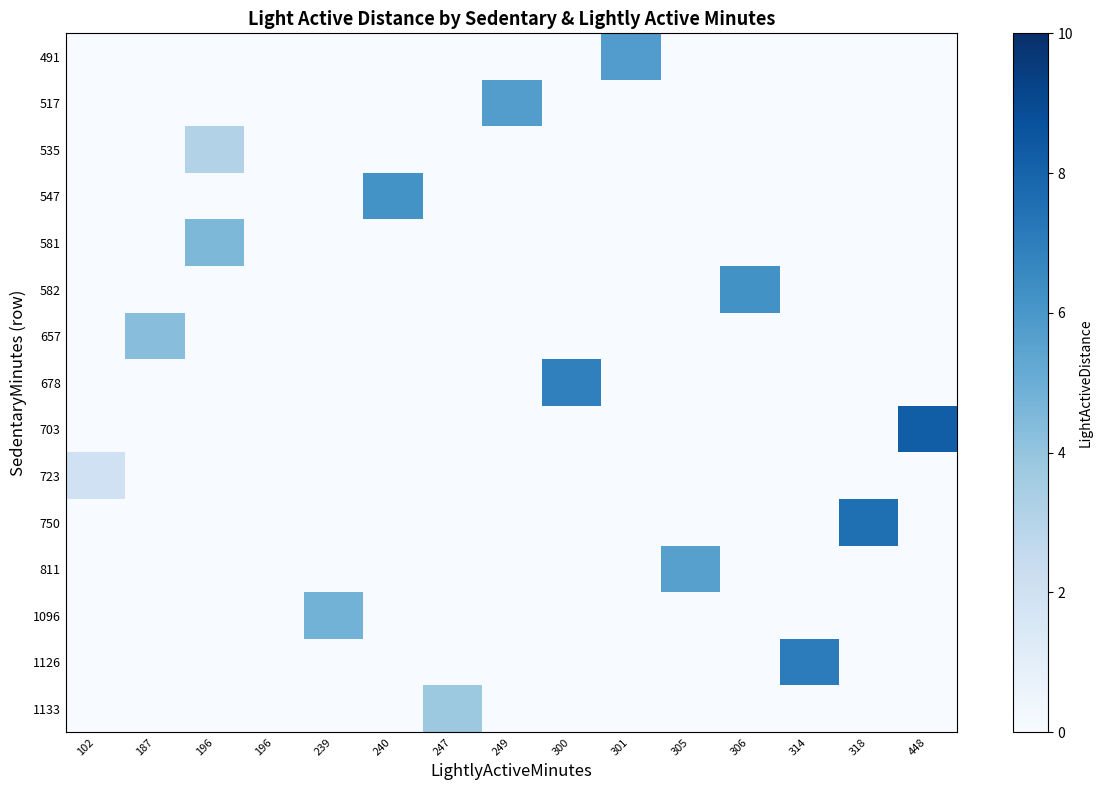

Reading left to right, transcribe all the data shown in this chart.

491: 102=0.0	187=0.0	196=0.0	196=0.0	239=0.0	240=0.0	247=0.0	249=0.0	300=0.0	301=5.8	305=0.0	306=0.0	314=0.0	318=0.0	448=0.0
517: 102=0.0	187=0.0	196=0.0	196=0.0	239=0.0	240=0.0	247=0.0	249=5.7	300=0.0	301=0.0	305=0.0	306=0.0	314=0.0	318=0.0	448=0.0
535: 102=0.0	187=0.0	196=3.1	196=0.0	239=0.0	240=0.0	247=0.0	249=0.0	300=0.0	301=0.0	305=0.0	306=0.0	314=0.0	318=0.0	448=0.0
547: 102=0.0	187=0.0	196=0.0	196=0.0	239=0.0	240=6.2	247=0.0	249=0.0	300=0.0	301=0.0	305=0.0	306=0.0	314=0.0	318=0.0	448=0.0
581: 102=0.0	187=0.0	196=4.5	196=0.0	239=0.0	240=0.0	247=0.0	249=0.0	300=0.0	301=0.0	305=0.0	306=0.0	314=0.0	318=0.0	448=0.0
582: 102=0.0	187=0.0	196=0.0	196=0.0	239=0.0	240=0.0	247=0.0	249=0.0	300=0.0	301=0.0	305=0.0	306=6.2	314=0.0	318=0.0	448=0.0
657: 102=0.0	187=4.3	196=0.0	196=0.0	239=0.0	240=0.0	247=0.0	249=0.0	300=0.0	301=0.0	305=0.0	306=0.0	314=0.0	318=0.0	448=0.0
678: 102=0.0	187=0.0	196=0.0	196=0.0	239=0.0	240=0.0	247=0.0	249=0.0	300=6.9	301=0.0	305=0.0	306=0.0	314=0.0	318=0.0	448=0.0
703: 102=0.0	187=0.0	196=0.0	196=0.0	239=0.0	240=0.0	247=0.0	249=0.0	300=0.0	301=0.0	305=0.0	306=0.0	314=0.0	318=0.0	448=8.2
723: 102=2.0	187=0.0	196=0.0	196=0.0	239=0.0	240=0.0	247=0.0	249=0.0	300=0.0	301=0.0	305=0.0	306=0.0	314=0.0	318=0.0	448=0.0
750: 102=0.0	187=0.0	196=0.0	196=0.0	239=0.0	240=0.0	247=0.0	249=0.0	300=0.0	301=0.0	305=0.0	306=0.0	314=0.0	318=7.5	448=0.0
811: 102=0.0	187=0.0	196=0.0	196=0.0	239=0.0	240=0.0	247=0.0	249=0.0	300=0.0	301=0.0	305=5.6	306=0.0	314=0.0	318=0.0	448=0.0
1096: 102=0.0	187=0.0	196=0.0	196=0.0	239=4.8	240=0.0	247=0.0	249=0.0	300=0.0	301=0.0	305=0.0	306=0.0	314=0.0	318=0.0	448=0.0
1126: 102=0.0	187=0.0	196=0.0	196=0.0	239=0.0	240=0.0	247=0.0	249=0.0	300=0.0	301=0.0	305=0.0	306=0.0	314=7.0	318=0.0	448=0.0
1133: 102=0.0	187=0.0	196=0.0	196=0.0	239=0.0	240=0.0	247=3.8	249=0.0	300=0.0	301=0.0	305=0.0	306=0.0	314=0.0	318=0.0	448=0.0